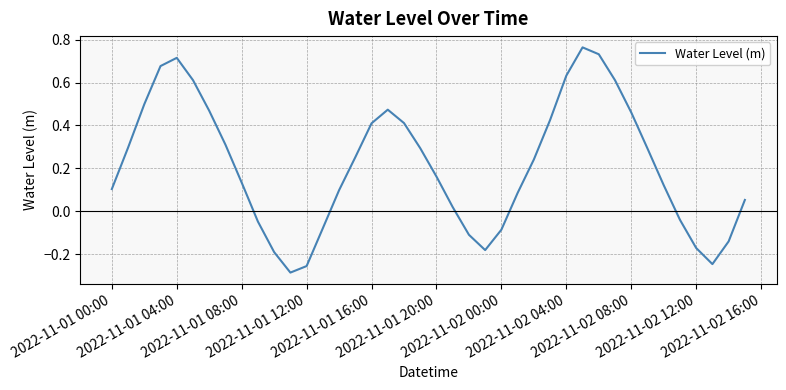

What is the difference between the second highest and minimum values?

1.0